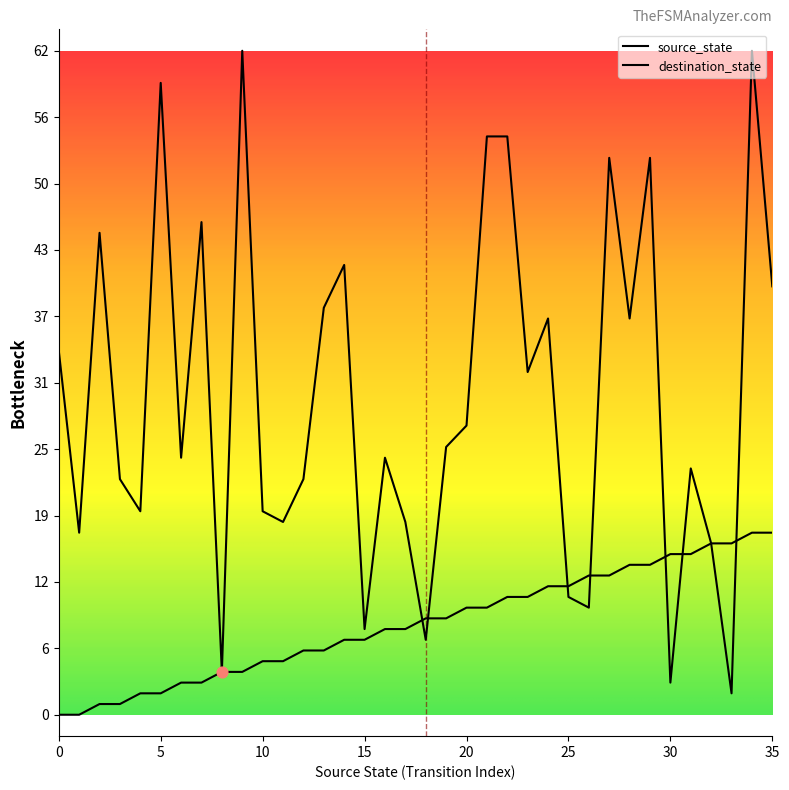

Which series has the largest total across all categories?

destination_state